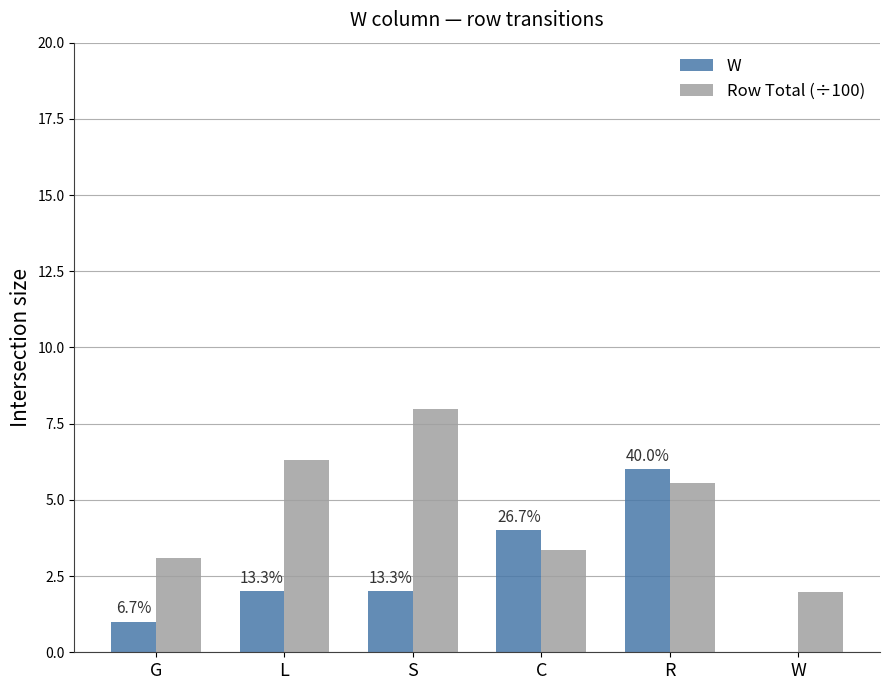

What is the total value across all series at R?

11.6